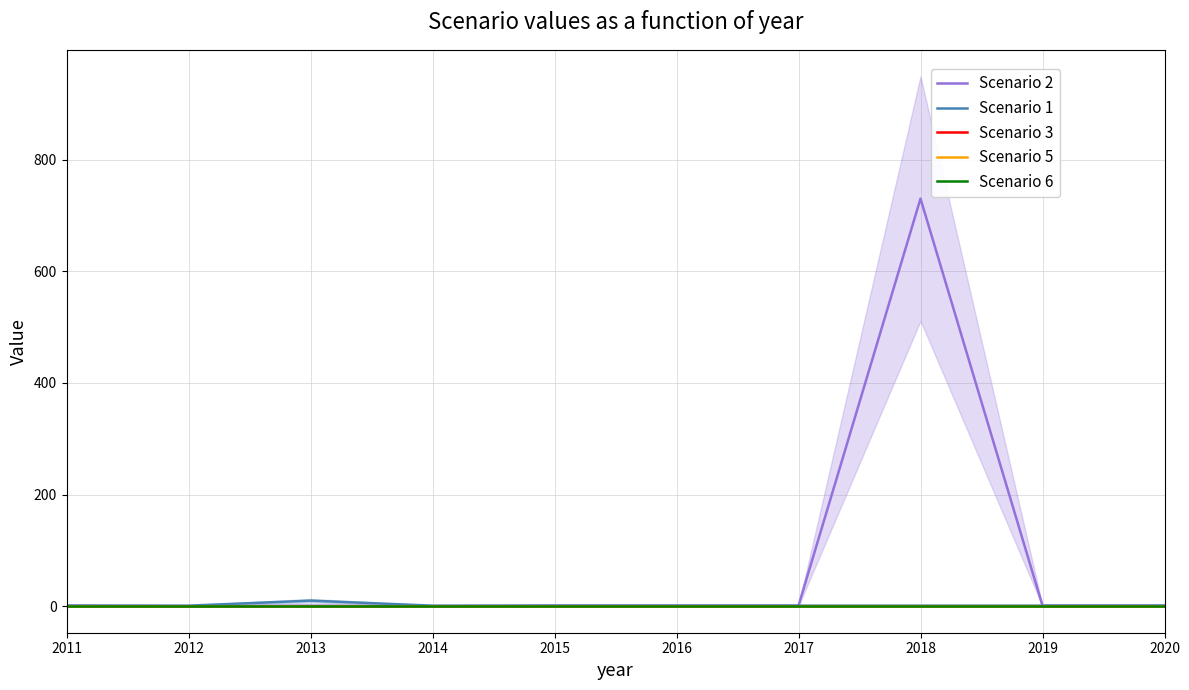

Read the Scenario 3 value at 2018.

1